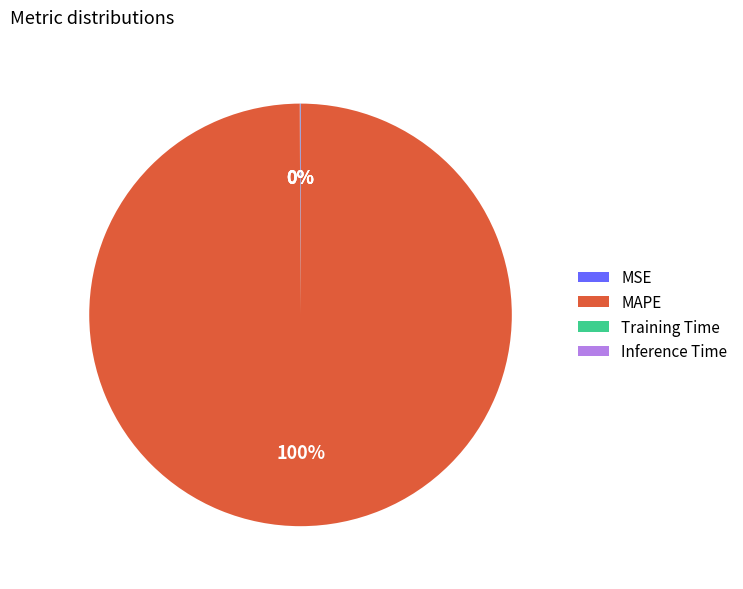

What percentage is the MAPE slice, to the nearest percent?

100%